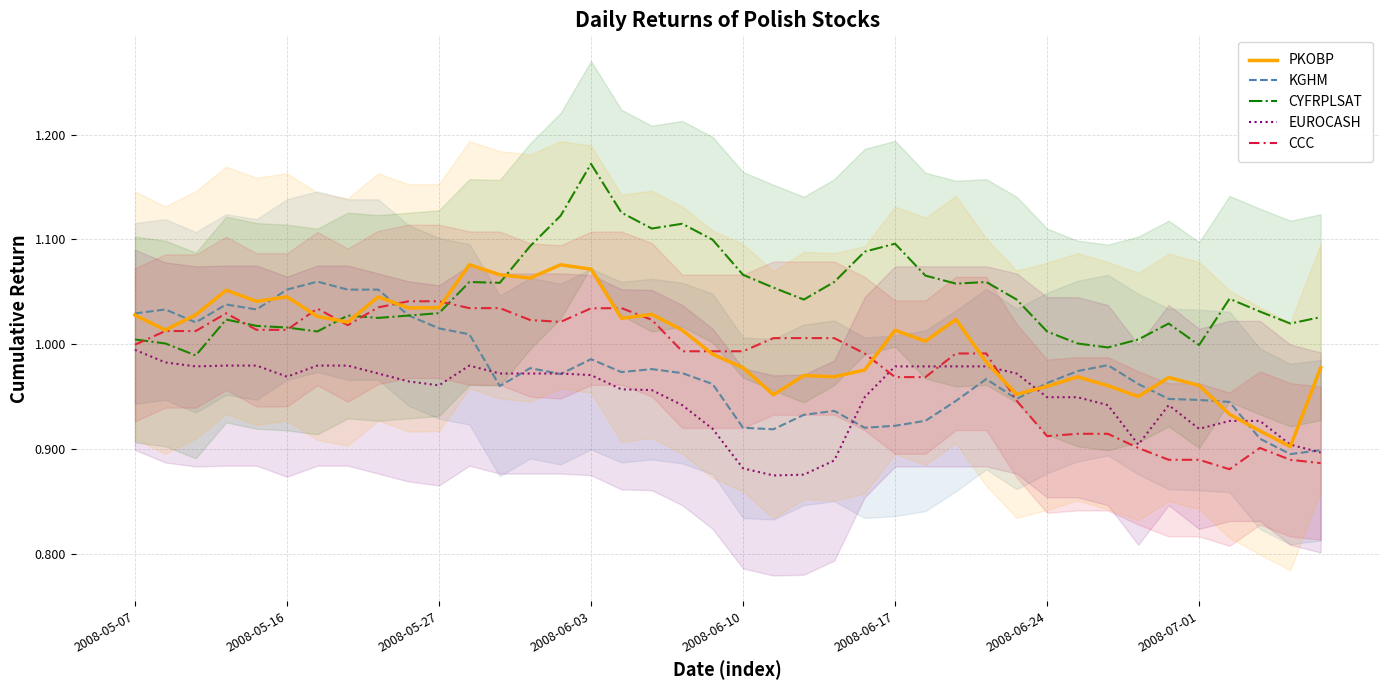

Is it true that KGHM equals 0.3 at 32?

False